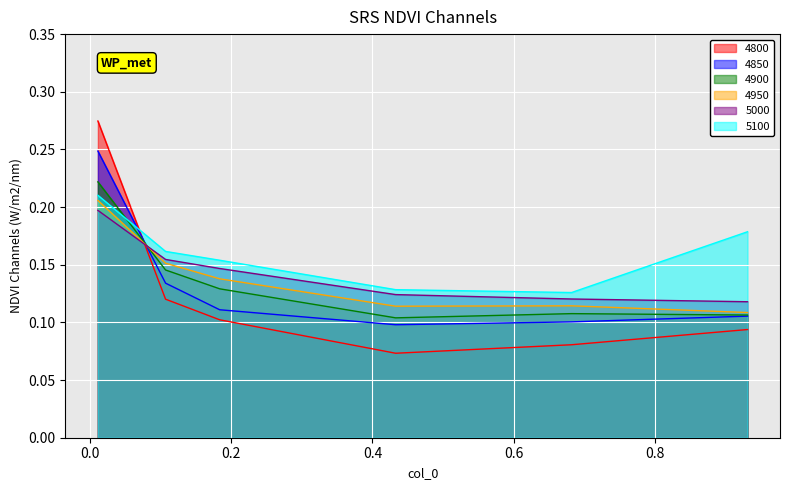

Does the chart display data point markers on the line(s)?

No